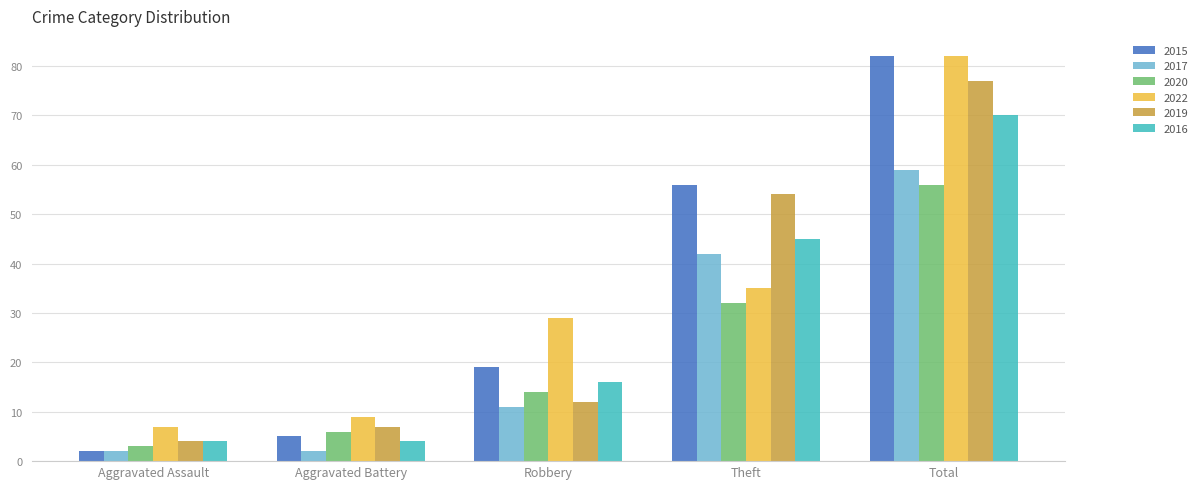

What is the difference between the 2020 values at Theft and Aggravated Battery?

26